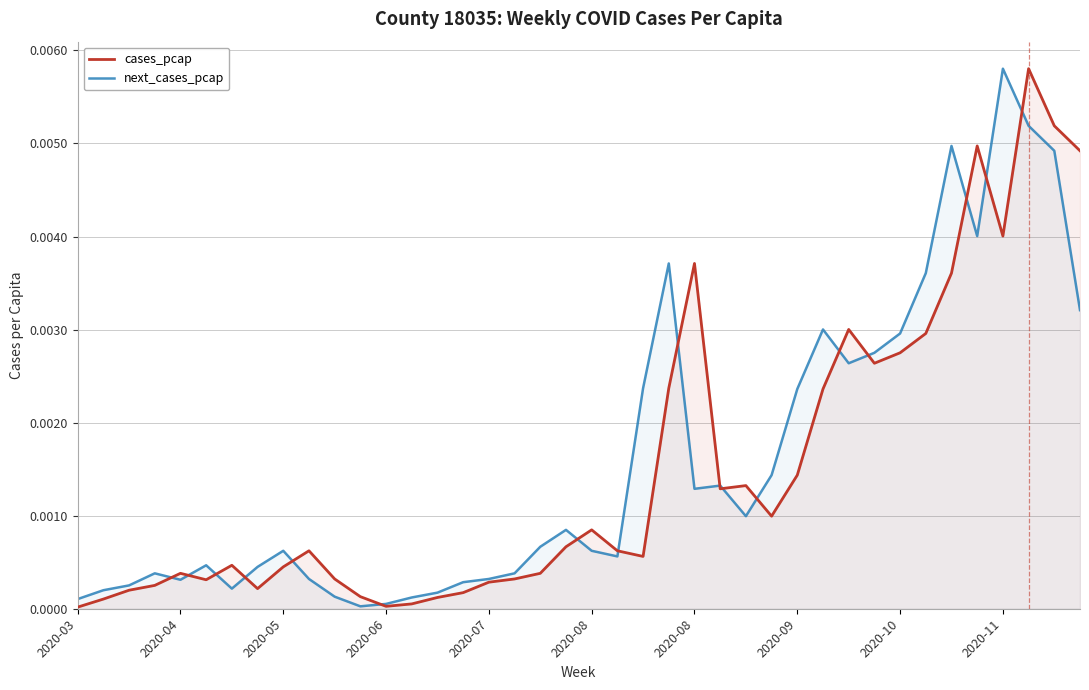

How many lines are shown in the chart?

2